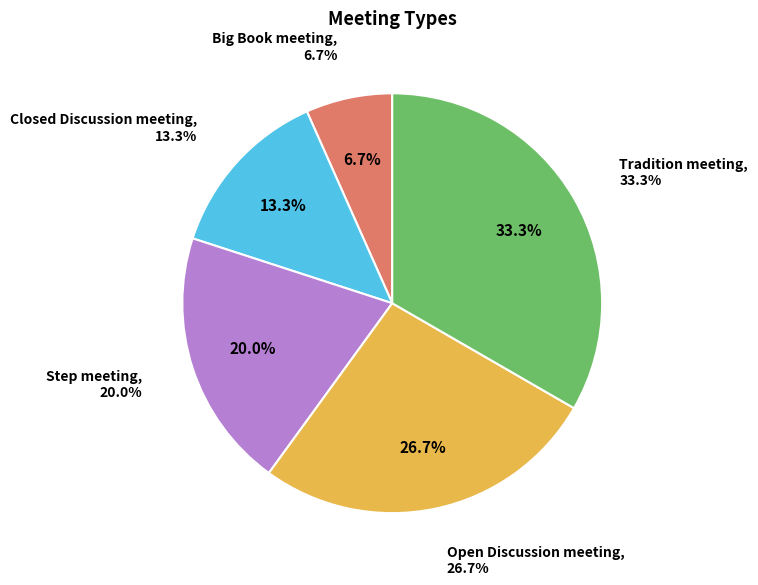

How many segments does this pie chart have?

5